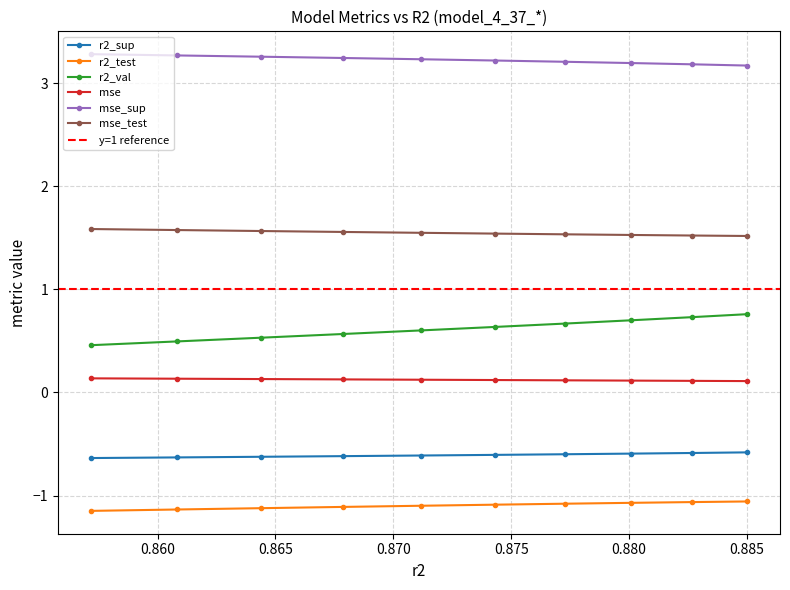

What is the value of the mse_test point at the 8th from the left?

1.5